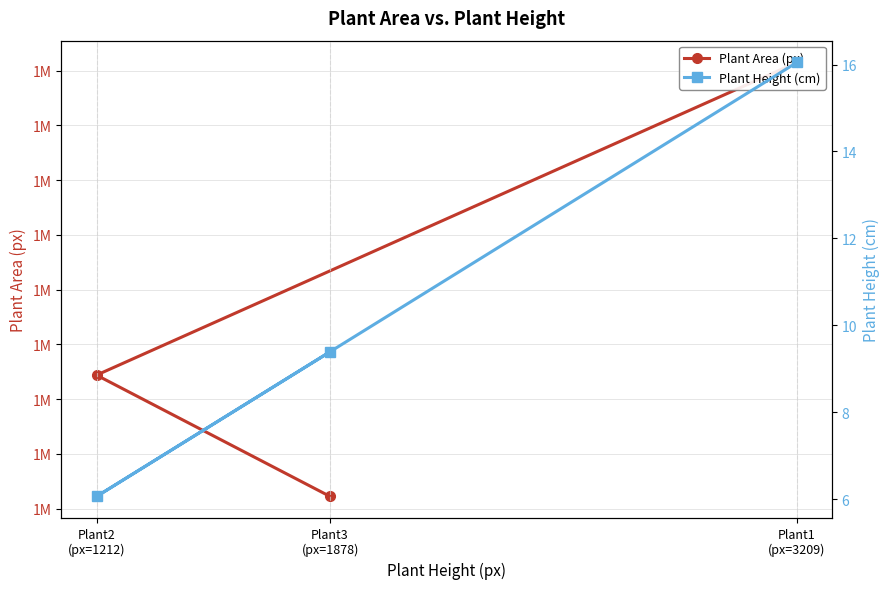

True or false: Plant Height (cm) has a value of 5.7 at Plant3
(px=1878).

False